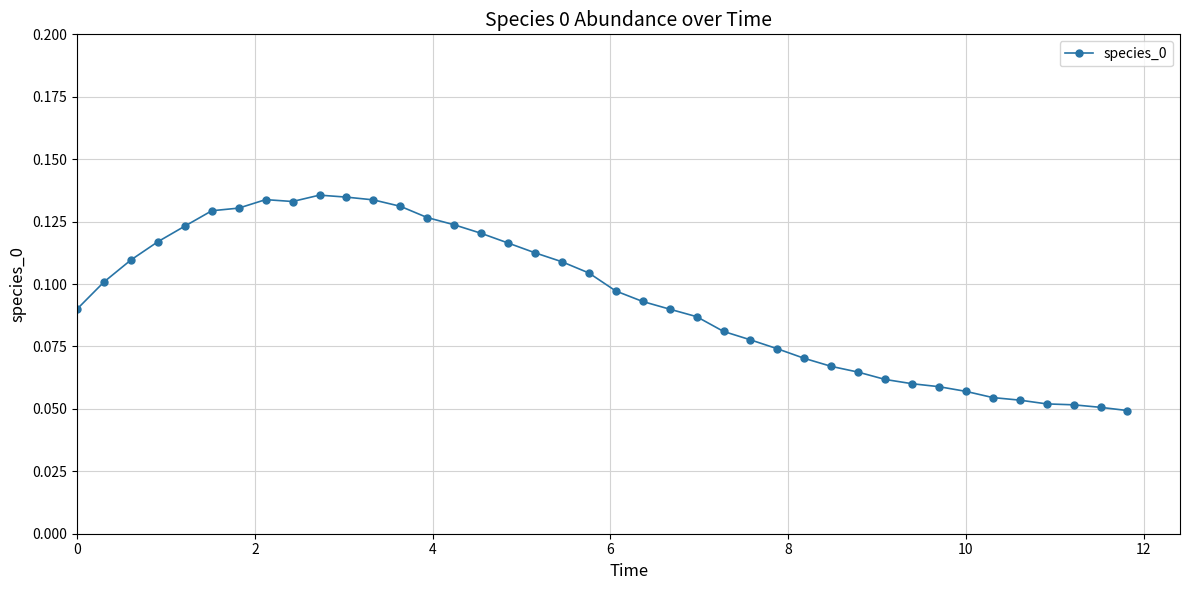

What is the sum of all values?

3.8